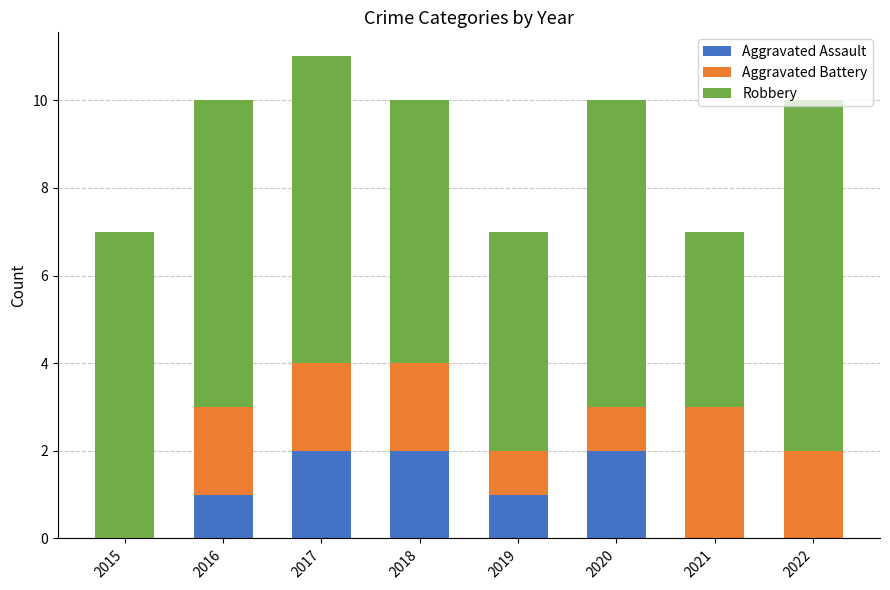

What is the sum of the Aggravated Assault values at 2019 and 2018?

3